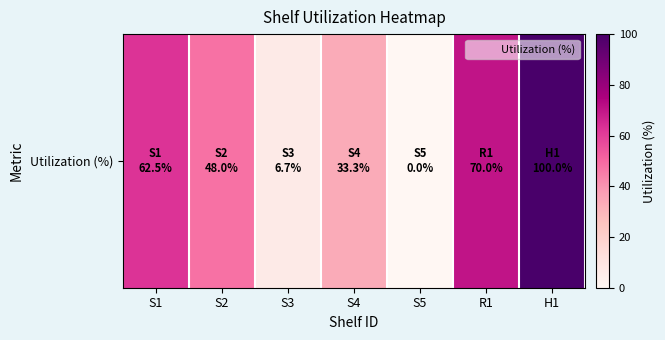

At which category does the chart reach its peak across all series?

H1